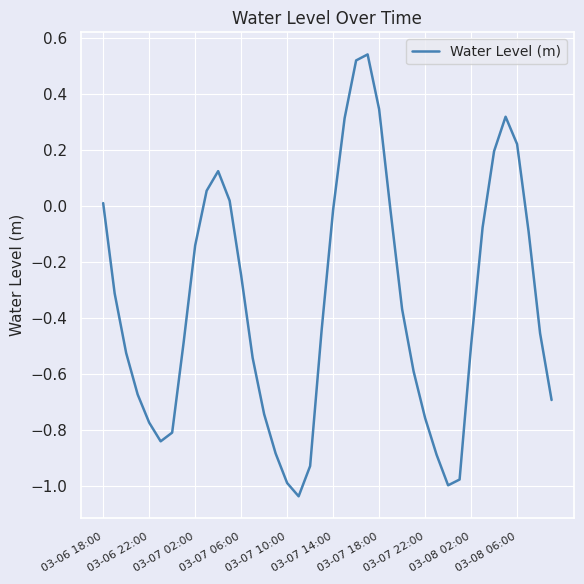

What is the difference between the maximum and minimum values?

1.6